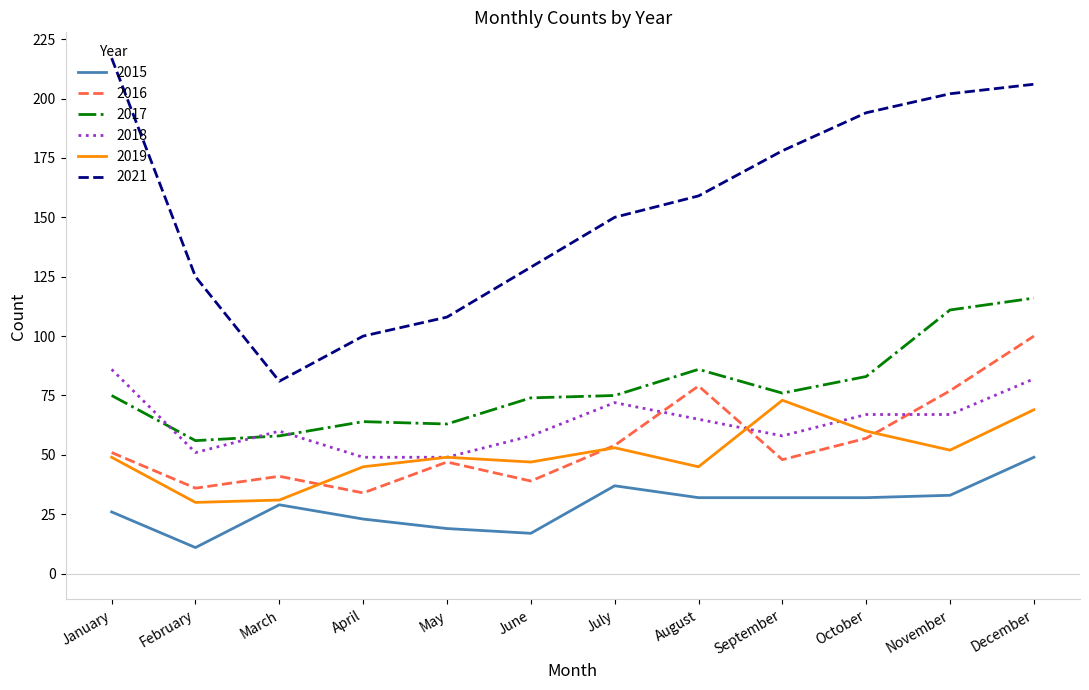

The 2021 series shows 63 at February. True or false?

False